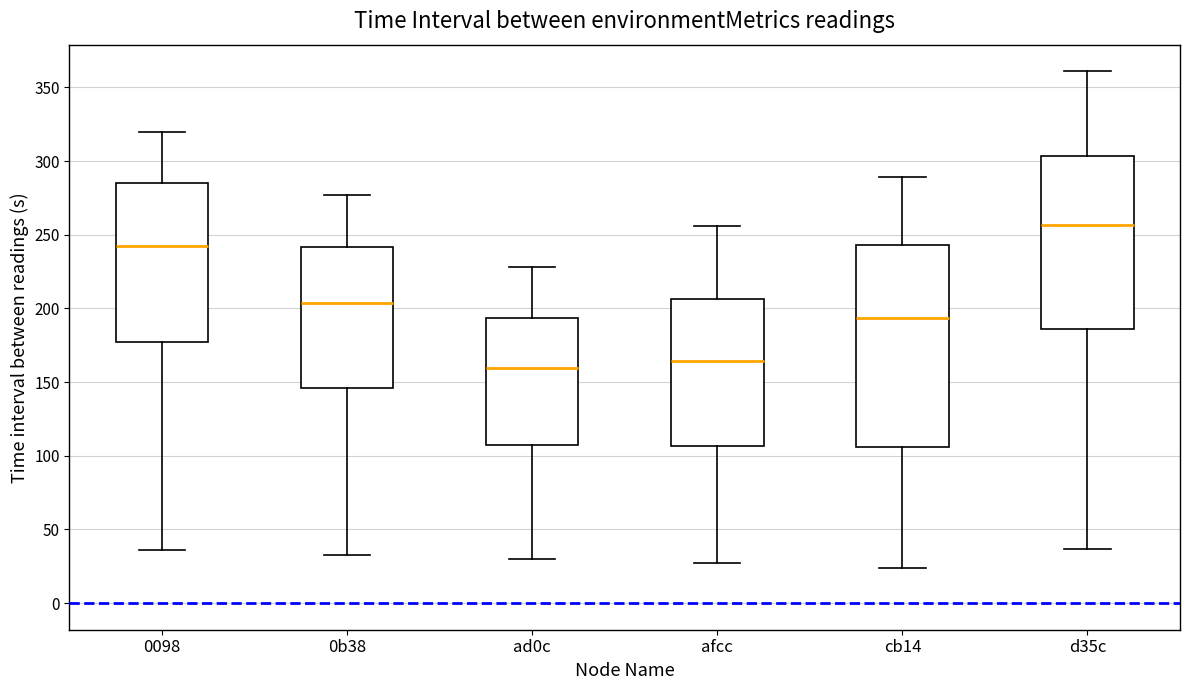

Reading left to right, transcribe this box plot: for each box, give where its median line is, the range the box spans, and where its two whiskers end, as read against the y-axis. The values are not printed on the chart, so give them approximately, as read against the axis.

0098: median 245, box 175 to 285, whiskers 35 to 320
0b38: median 205, box 145 to 240, whiskers 35 to 275
ad0c: median 160, box 105 to 195, whiskers 30 to 230
afcc: median 165, box 105 to 205, whiskers 25 to 255
cb14: median 195, box 105 to 245, whiskers 25 to 290
d35c: median 255, box 185 to 305, whiskers 35 to 360